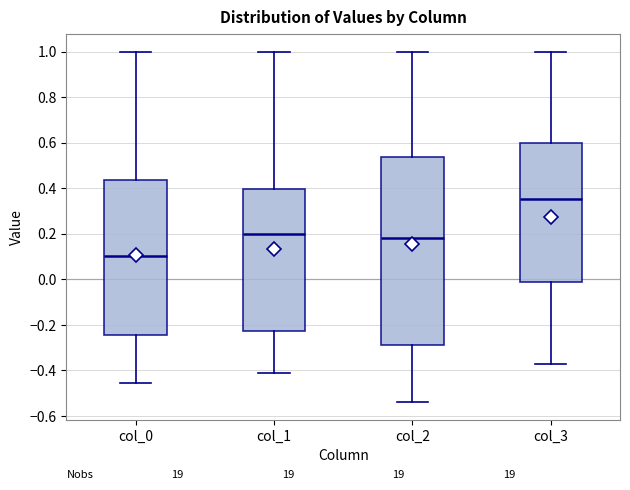

Which box is the tallest, from its lower edge to its upper edge?

col_2